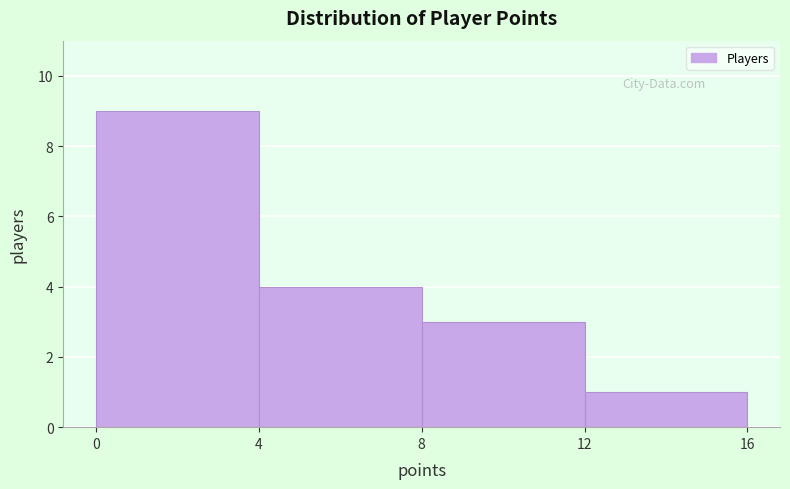

Reading left to right, list every bar in this chart as the range it spans on the x-axis followed by its height. The values are not printed on the chart, so give them approximately, as read against the axis.

0 to 4: 9
4 to 8: 4
8 to 12: 3
12 to 16: 1